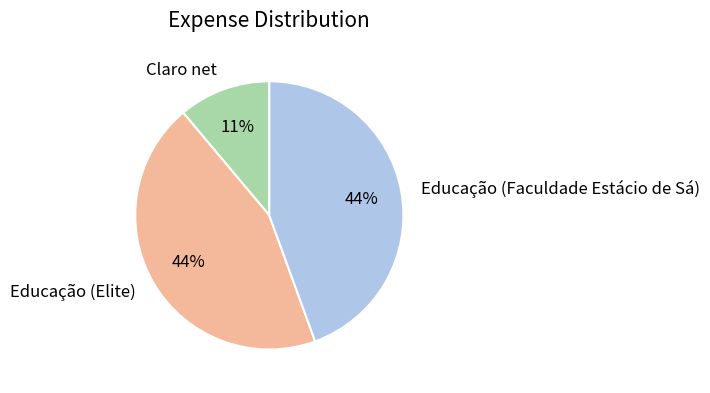

Which category has the smallest portion of the pie?

Claro net